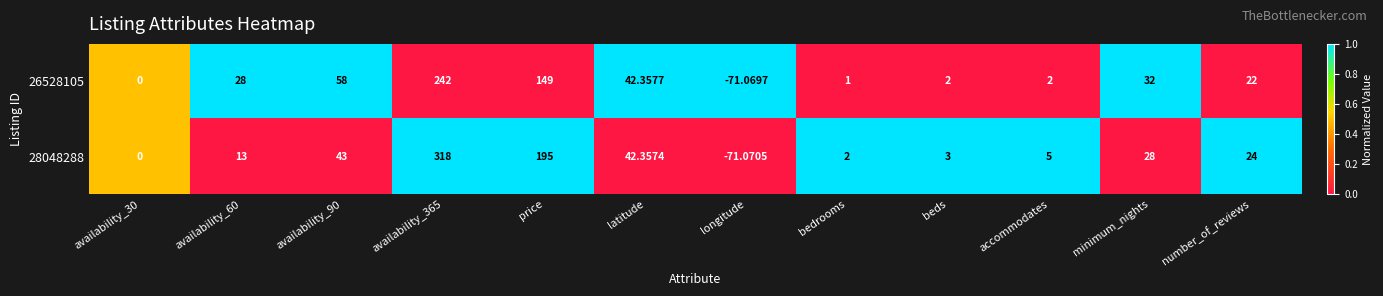

At which category does the chart reach its minimum across all series?

longitude